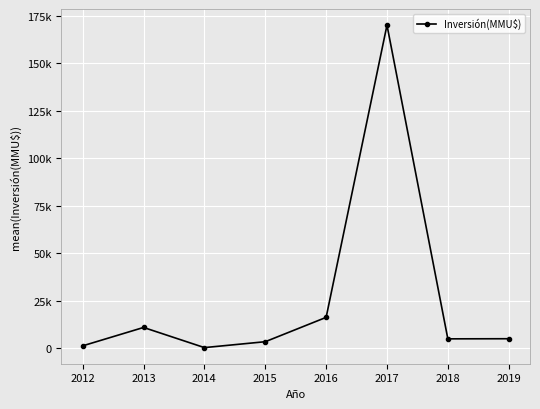

Does the chart have visible grid lines?

Yes